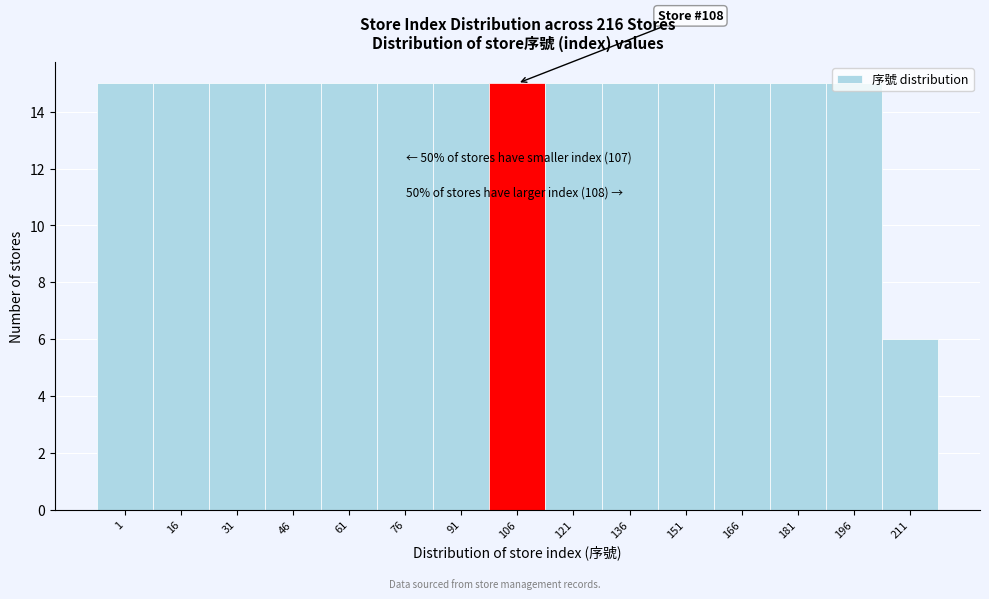

What is the value of the 10th bar from the left?

15